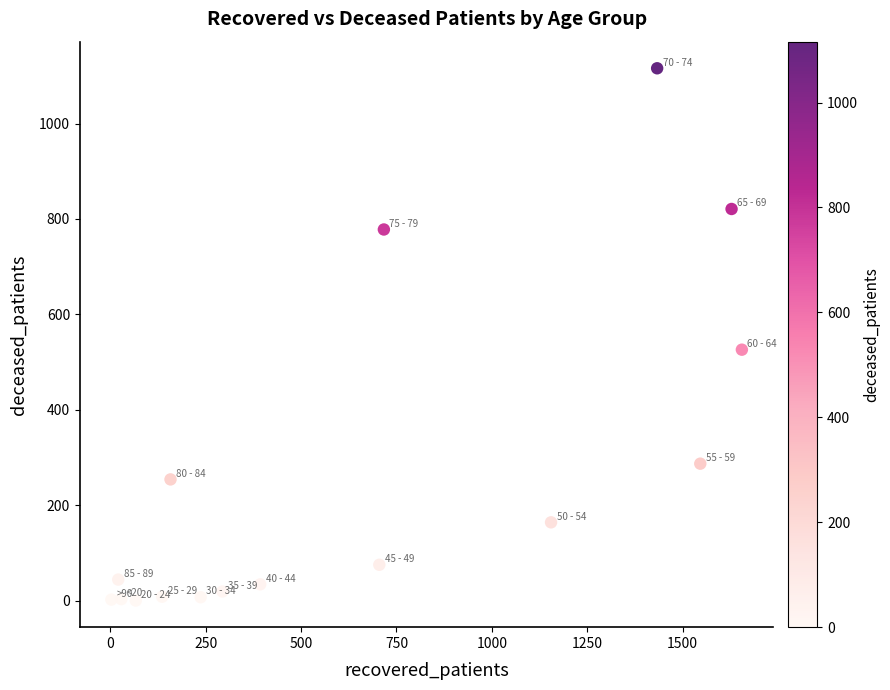

What is the range of Y values (max minus min)?

1116